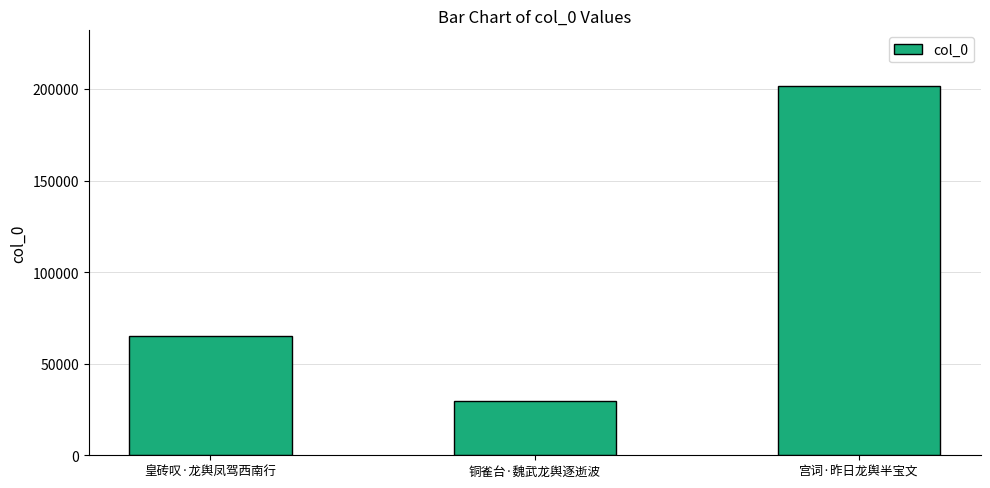

What is the difference between the maximum and second lowest values?

136729